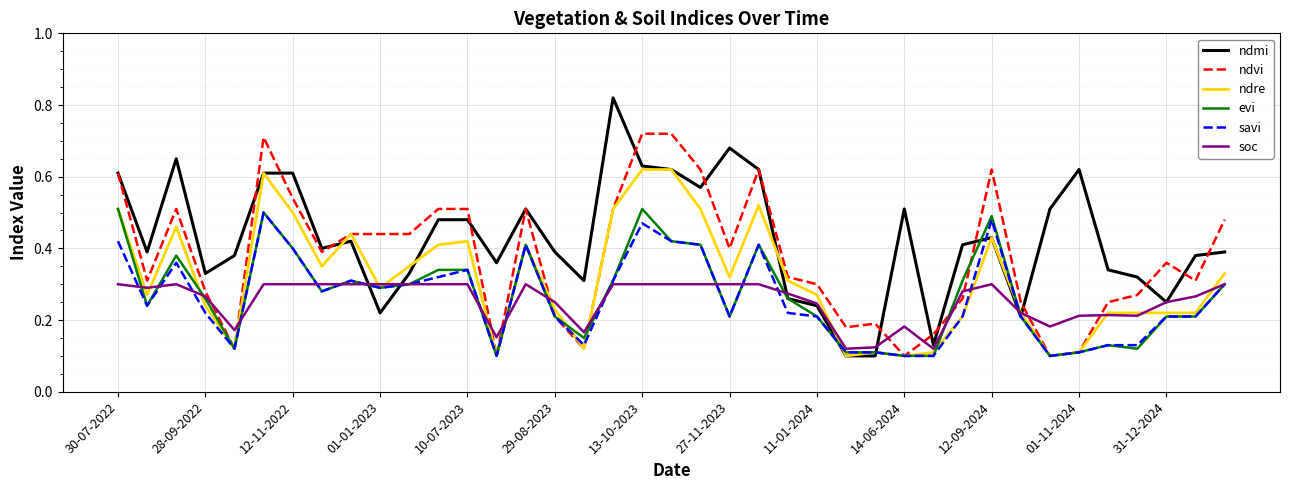

True or false: soc and ndvi cross at least once.

True